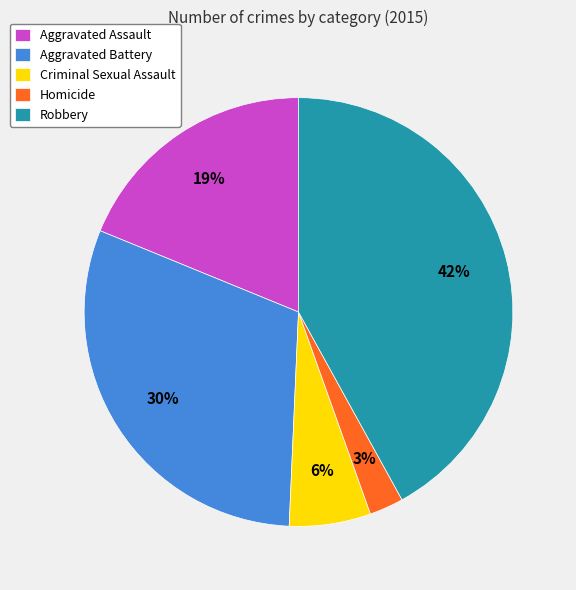

Between Criminal Sexual Assault and Homicide, which is larger?

Criminal Sexual Assault